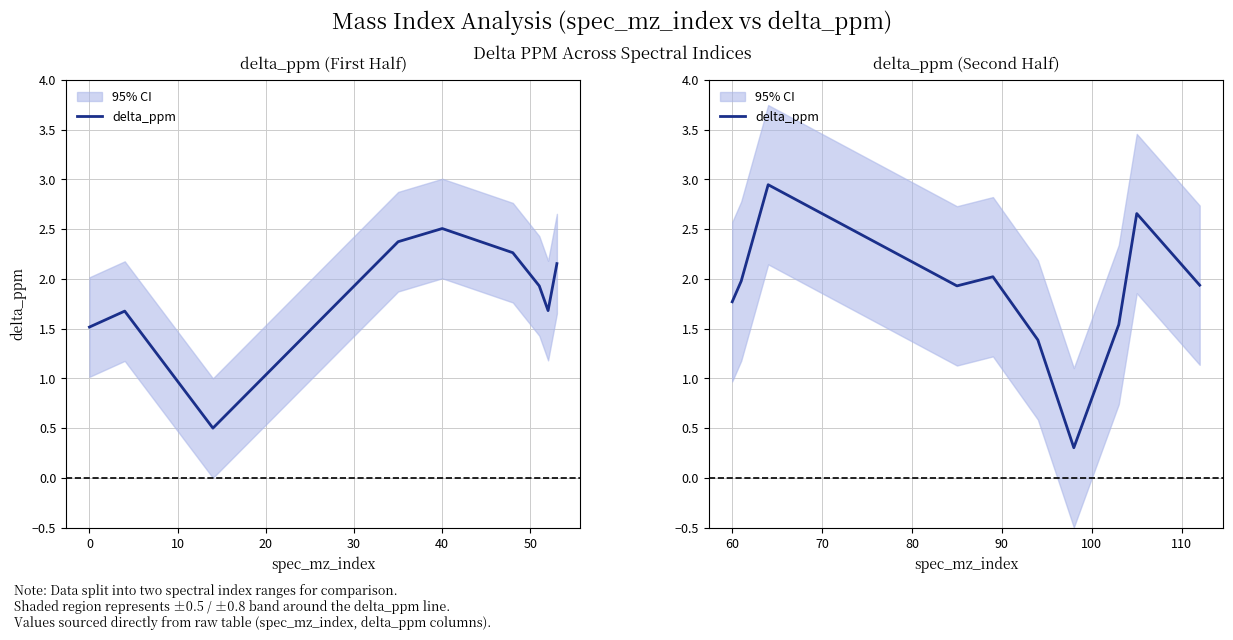

Which has a higher value, 10 or 20?

10